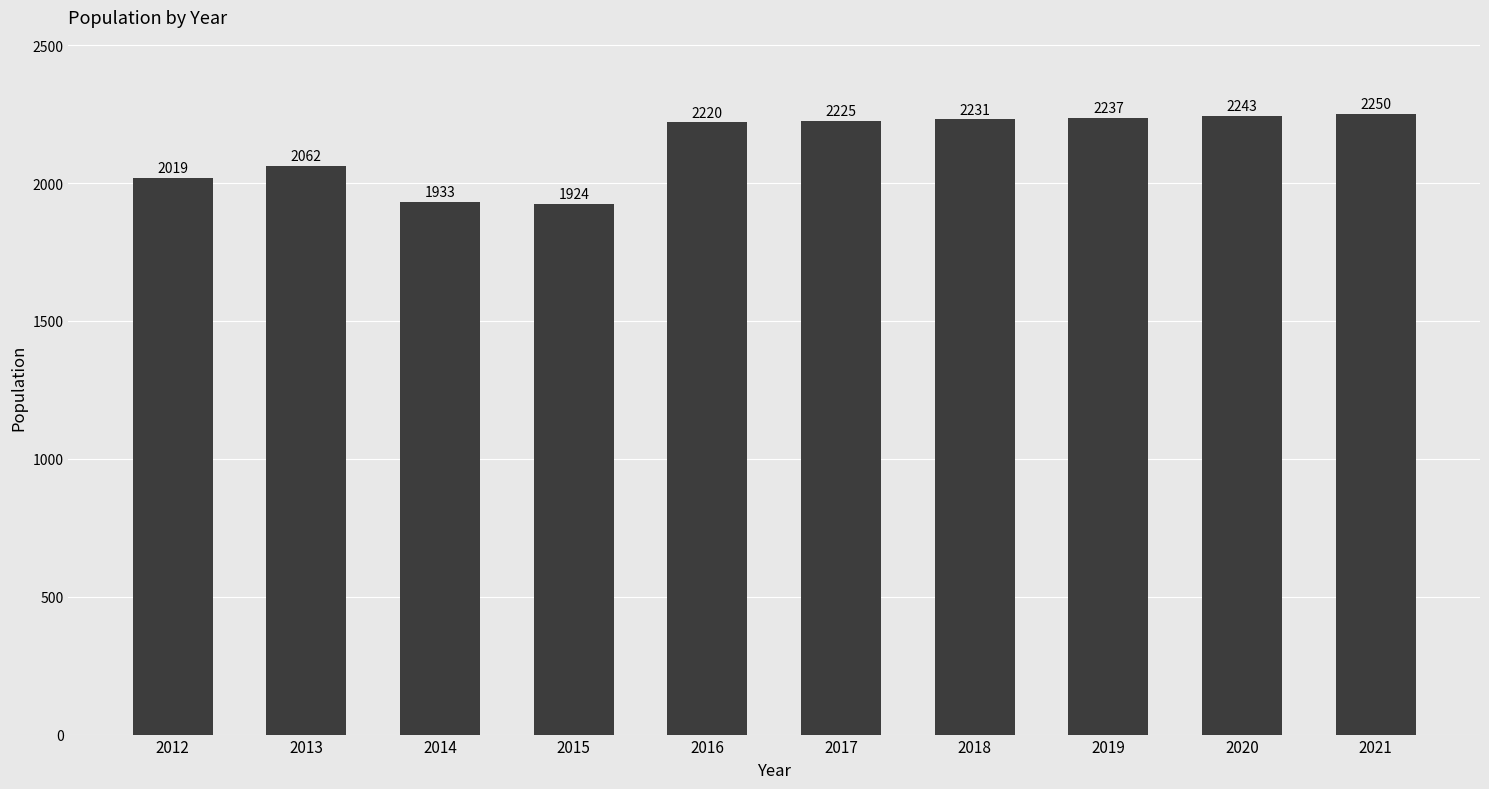

Reading right to left, transcribe all the data shown in this chart.

2021=2250	2020=2243	2019=2237	2018=2231	2017=2225	2016=2220	2015=1924	2014=1933	2013=2062	2012=2019